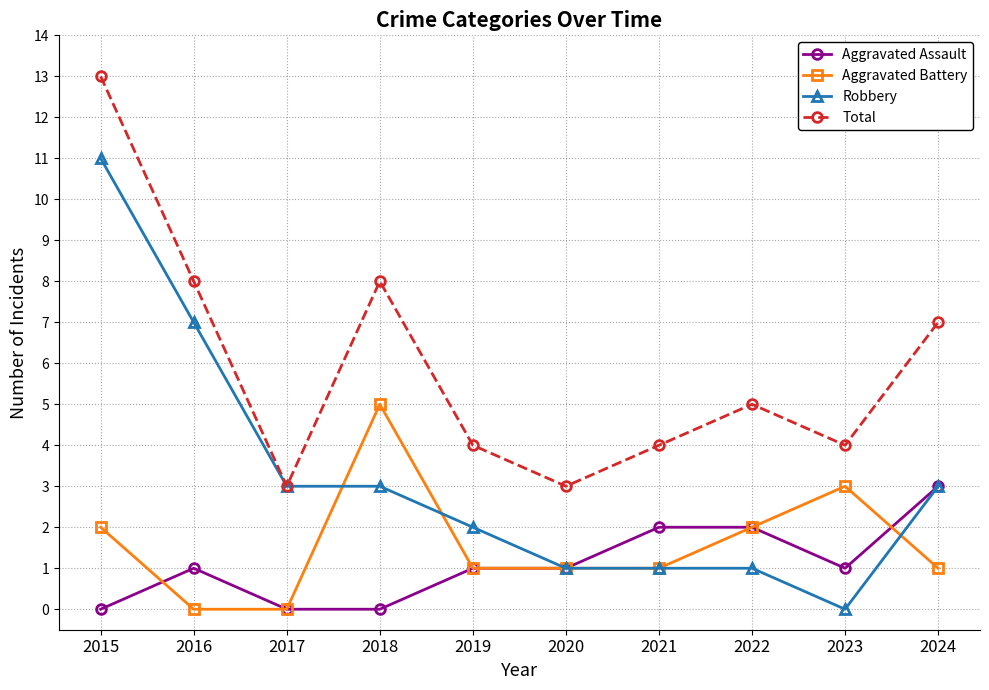

Is this an area chart (filled region under the line)?

No